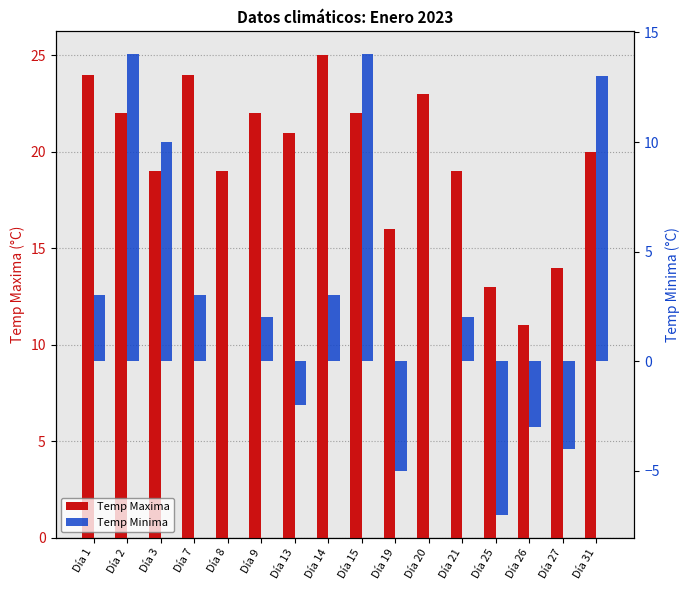

Is it true that Temp Minima equals -7 at Día 19?

False